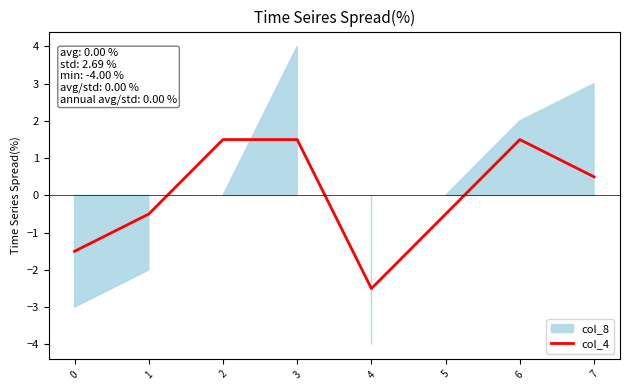

Reading left to right, list all the values displayed in this chart.

-1.5	-0.5	1.5	1.5	-2.5	-0.5	1.5	0.5